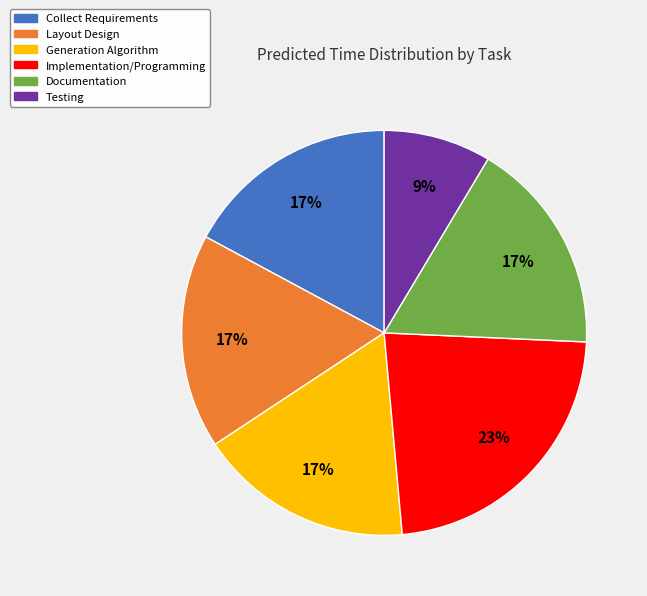

Approximately how many times larger is the value at Testing compared to Collect Requirements?

0.5